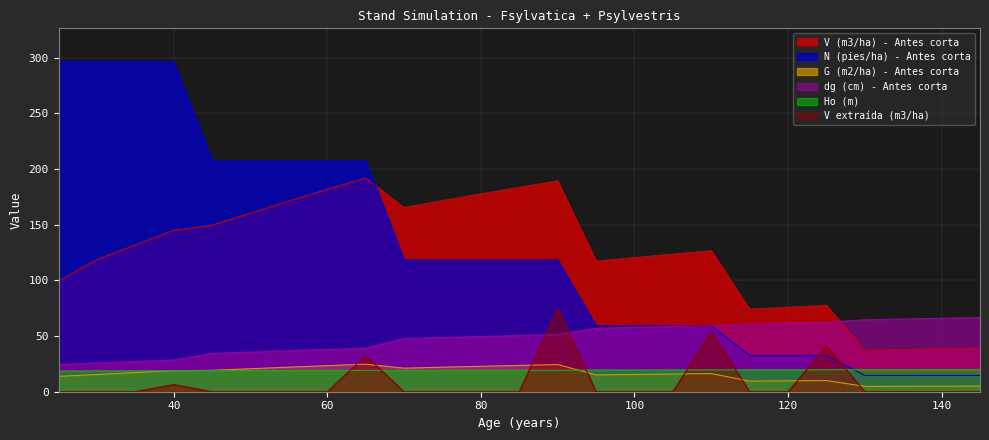

How many times do V extraída (m3/ha) and N (pies/ha) - Antes corta cross each other?

2